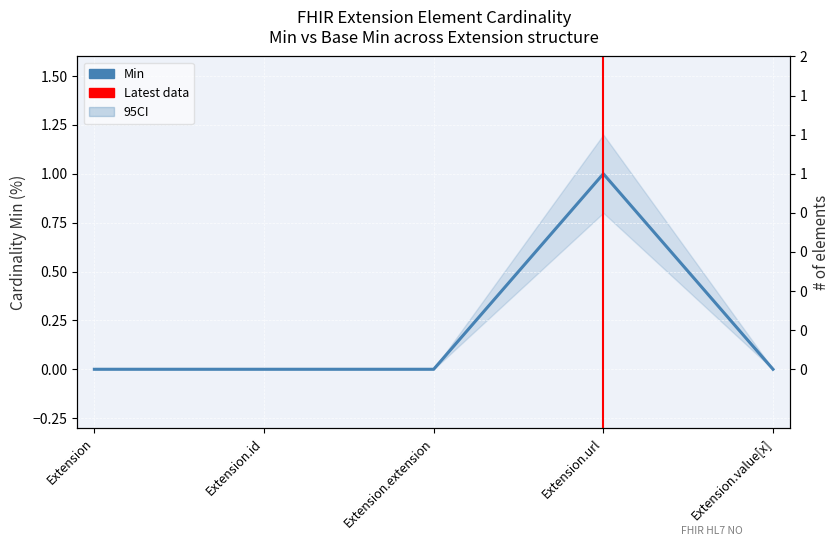

How many values are between 0 and 1?

5